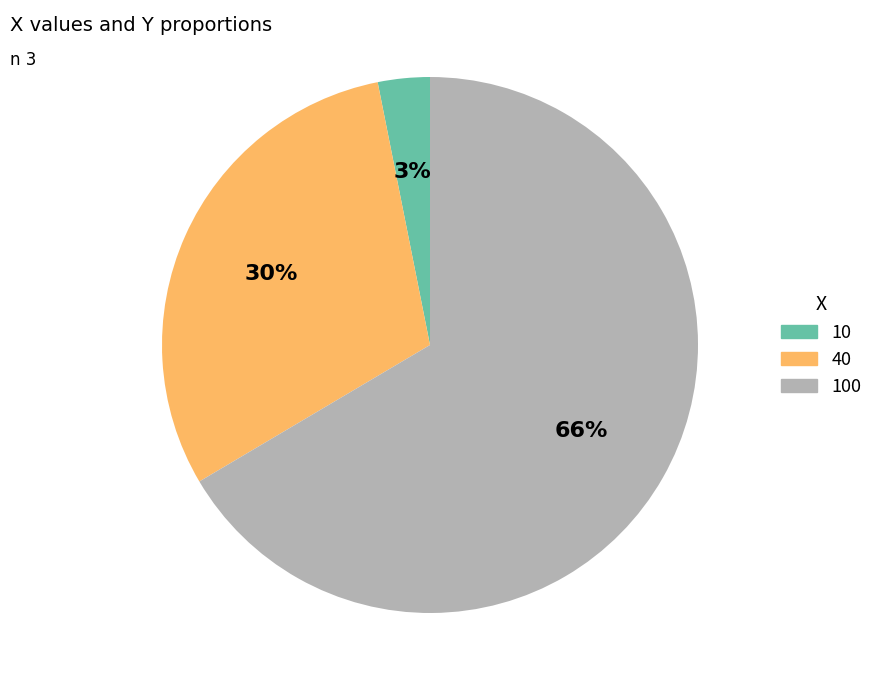

To the nearest percent, what is the average slice percentage?

33%